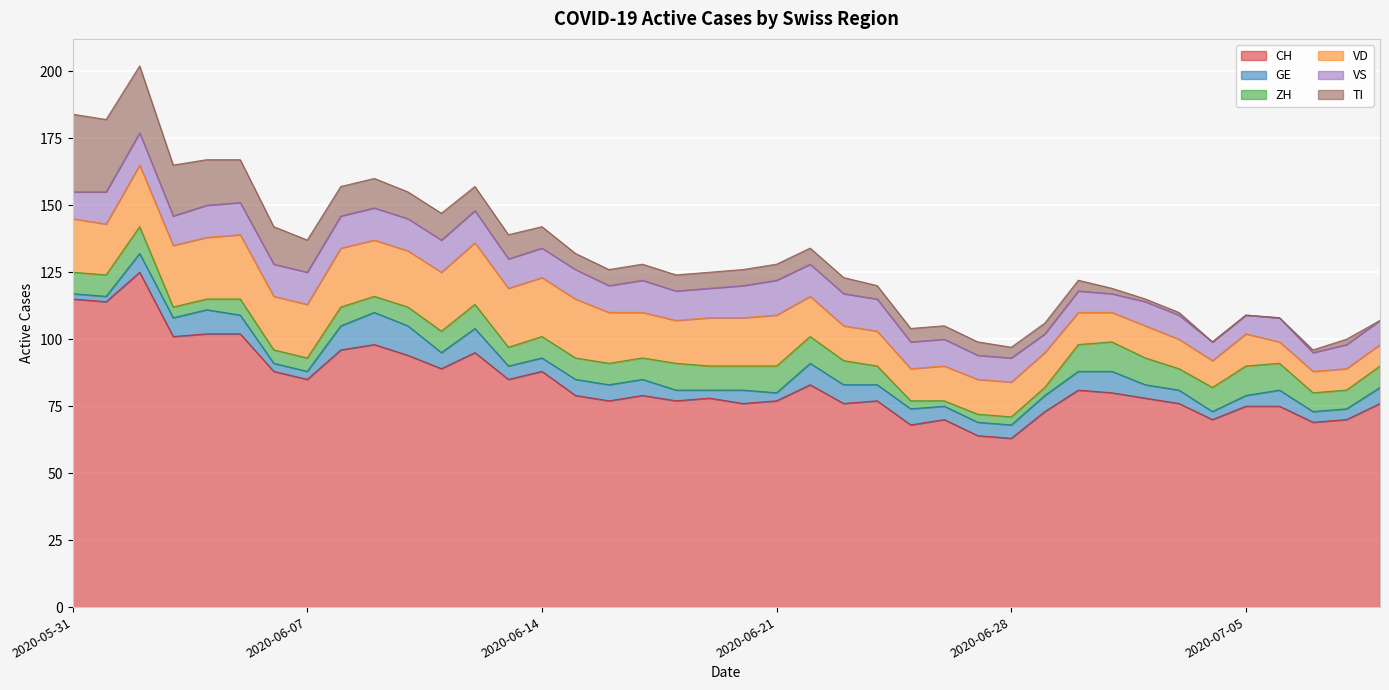

Is it true that TI equals 8 at 2020-06-26?

False